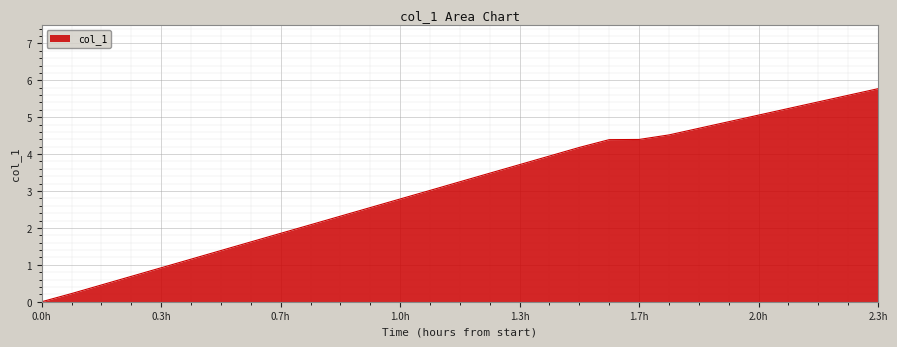

What is the average value?

3.1